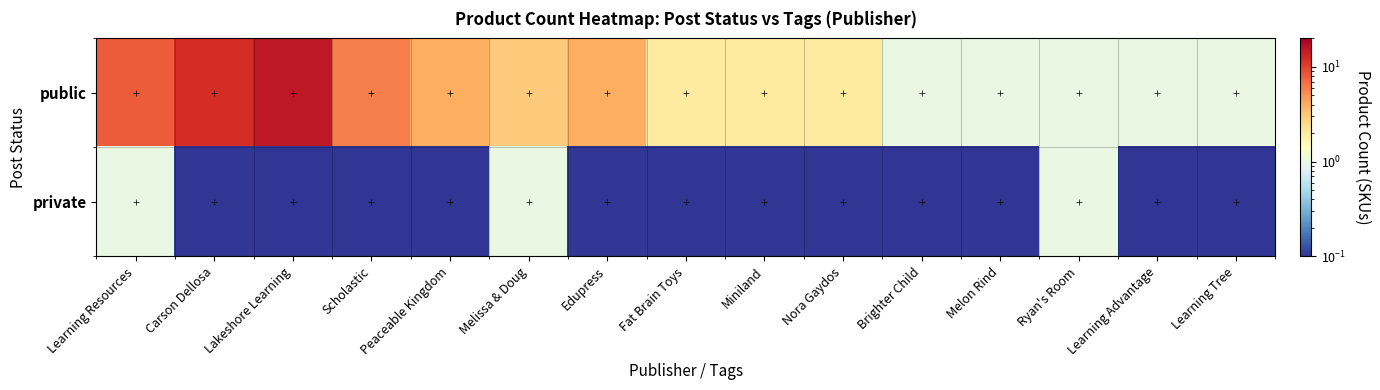

At which category is the sum across all series the highest?

Lakeshore Learning